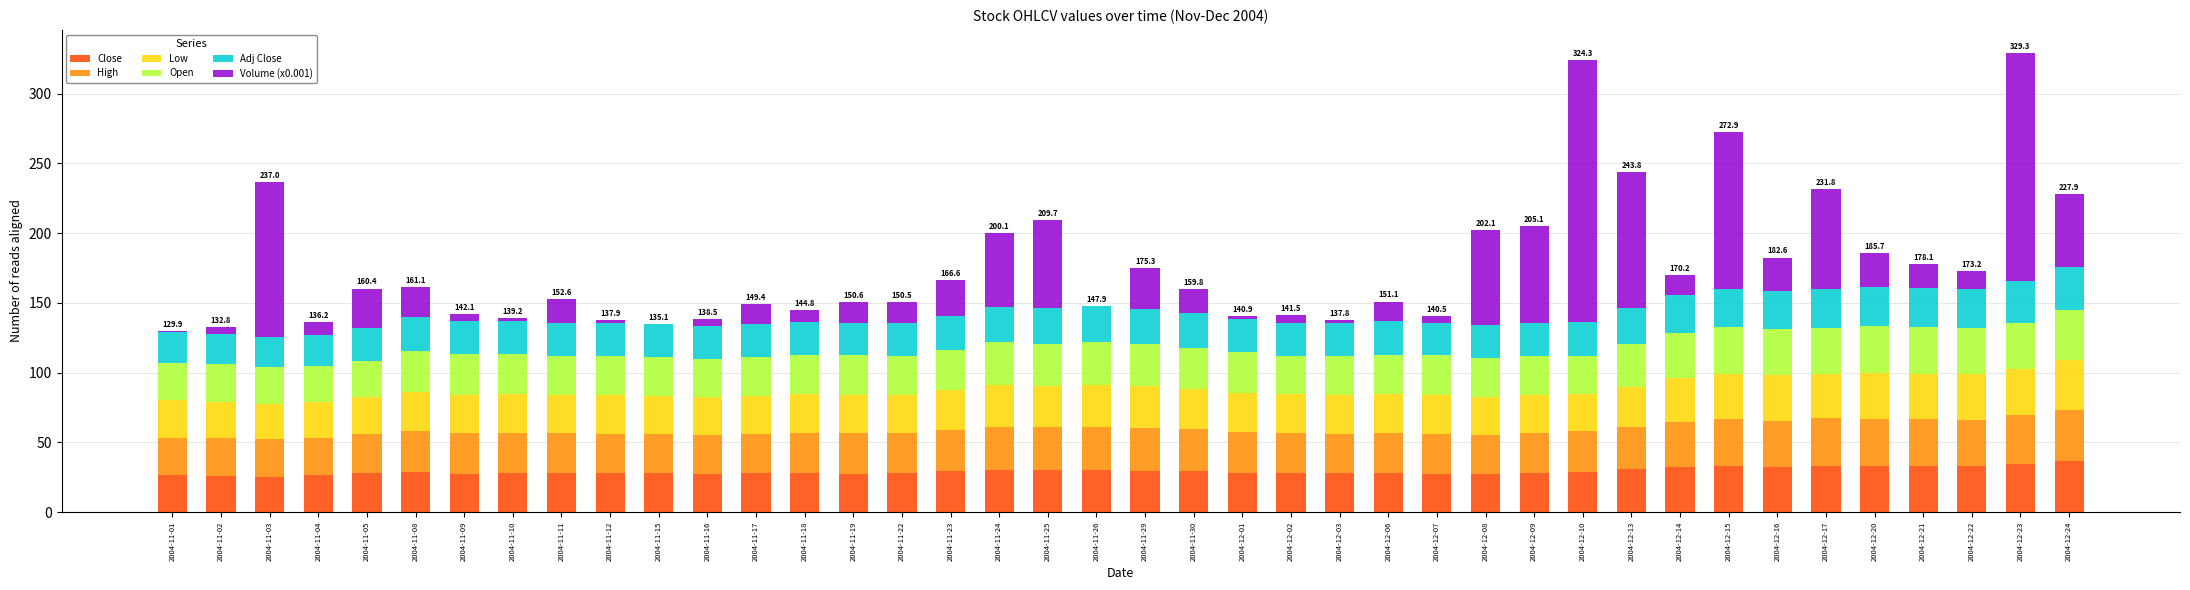

Is it true that Close equals 30.6 at 2004-12-13?

True